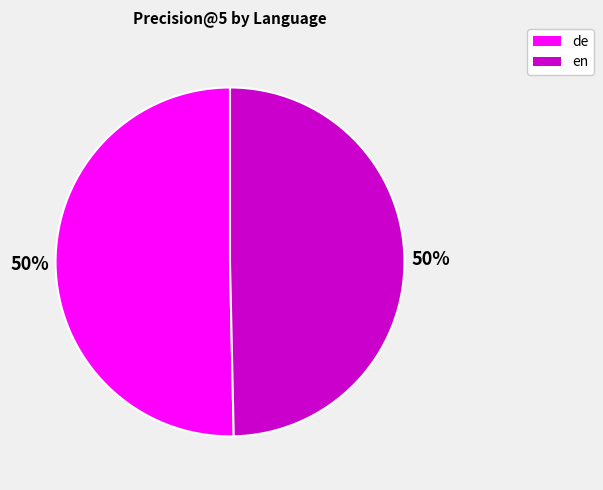

To the nearest percent, what is the average slice percentage?

50%